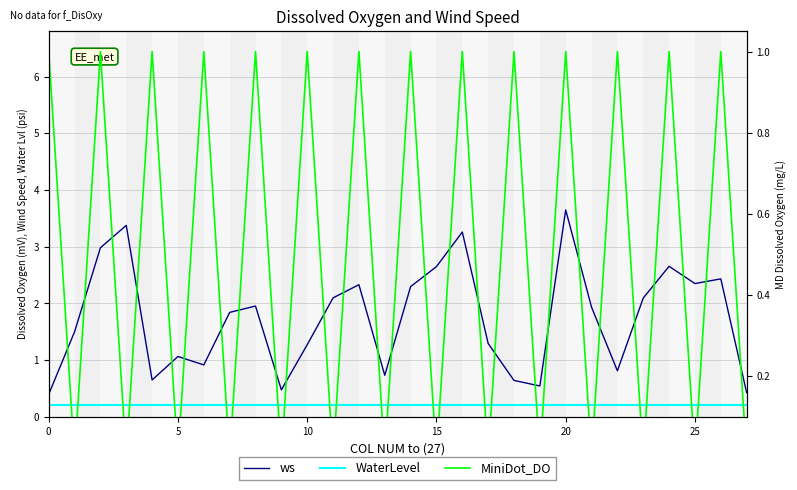

How many distinct data groups are displayed?

3